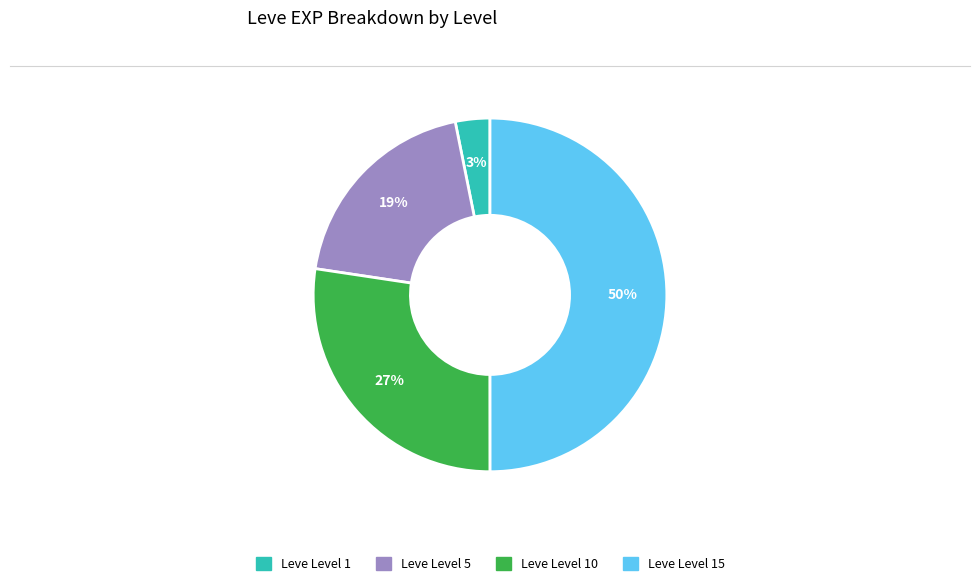

To the nearest percent, what is the average slice percentage?

25%